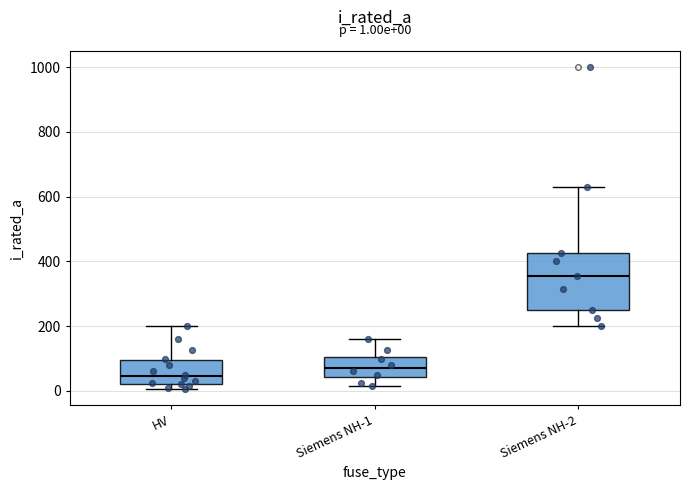

Comparing the boxes themselves (not the whiskers), which one is the tallest?

Siemens NH-2